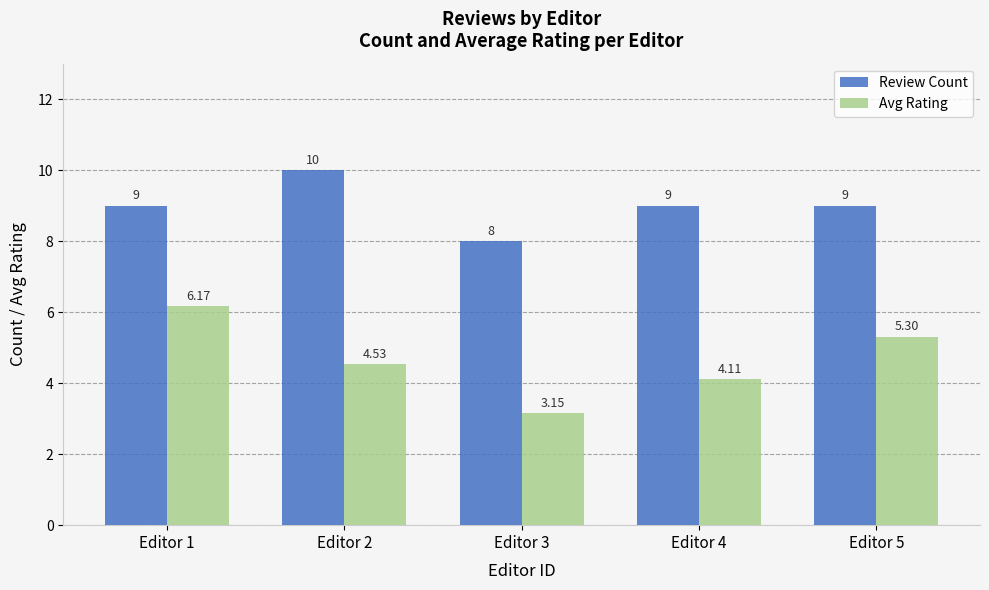

Does the chart contain stacked bars?

No